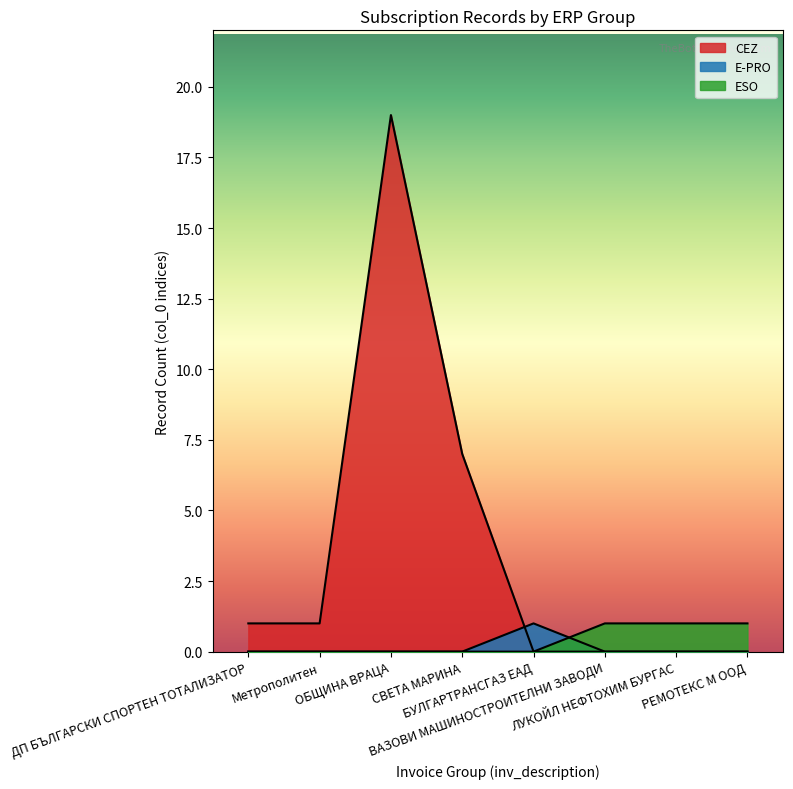

How many lines are shown in the chart?

3